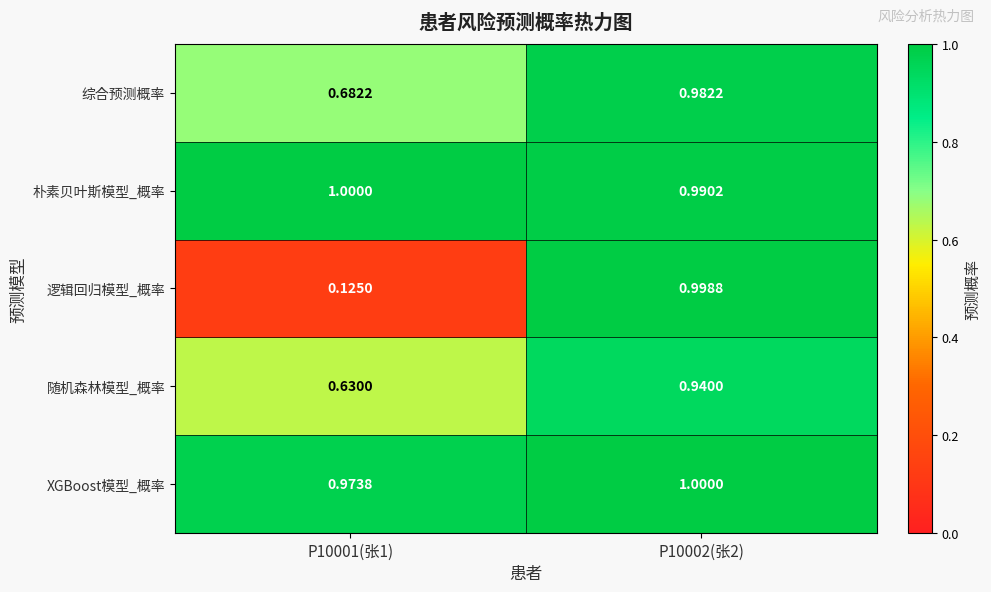

Between P10001(张1) and P10002(张2), which series saw the biggest shift?

逻辑回归模型_概率